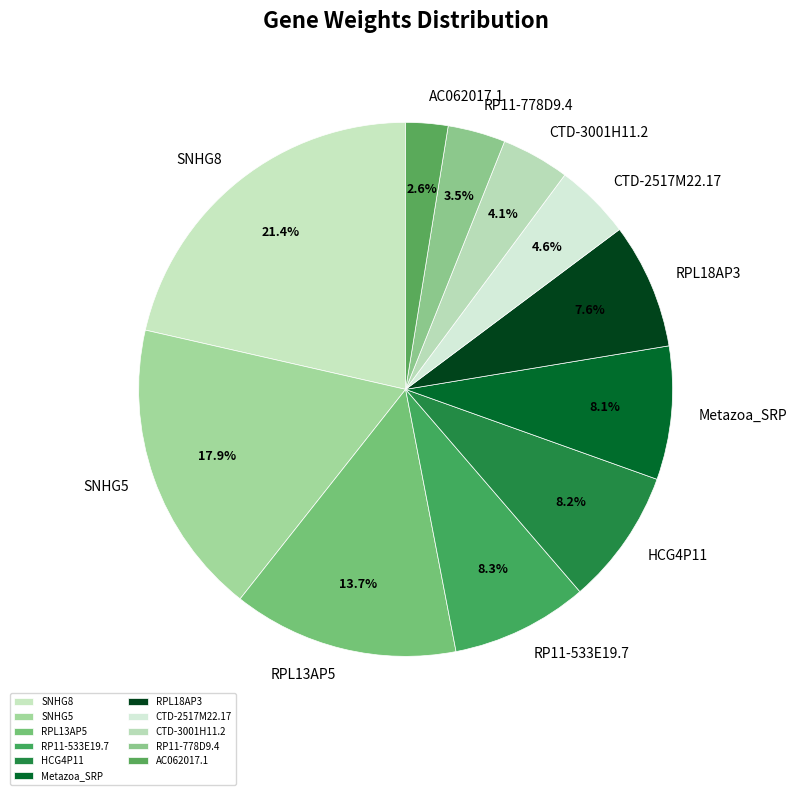

Is RPL18AP3 the majority of the pie?

No